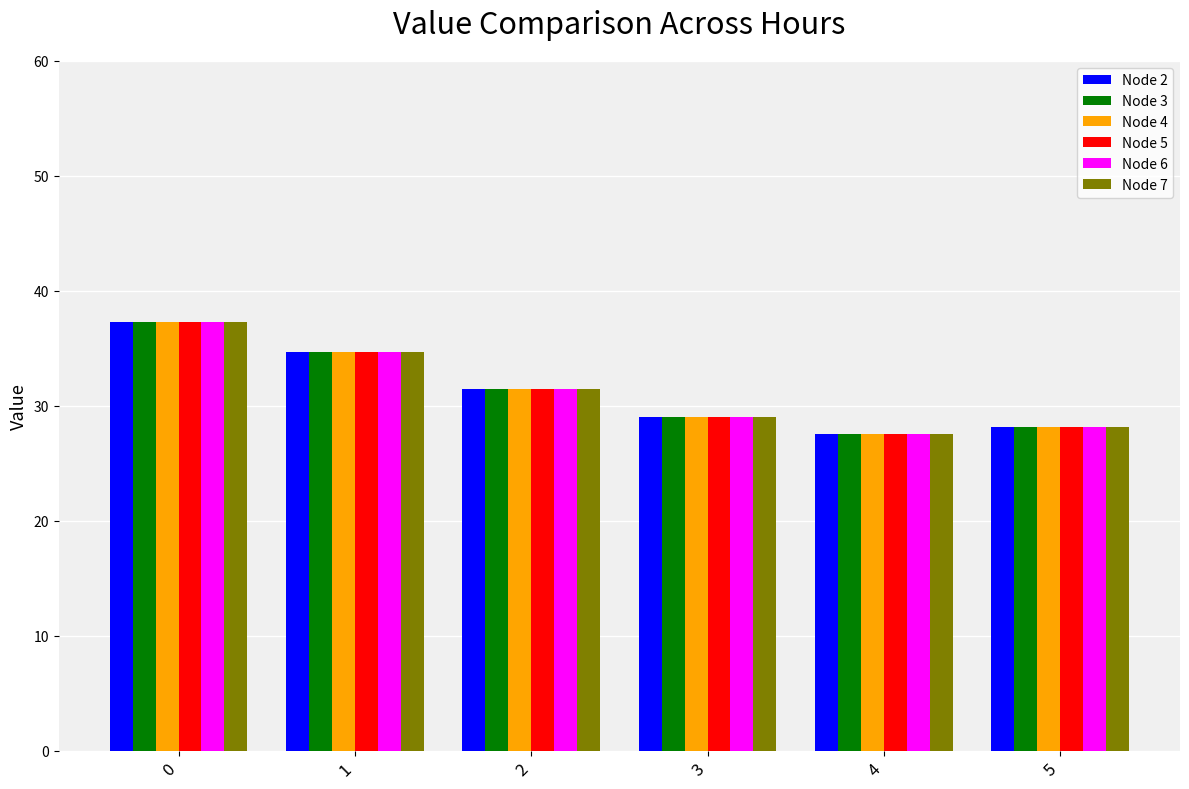

How many data points does each series have?

6